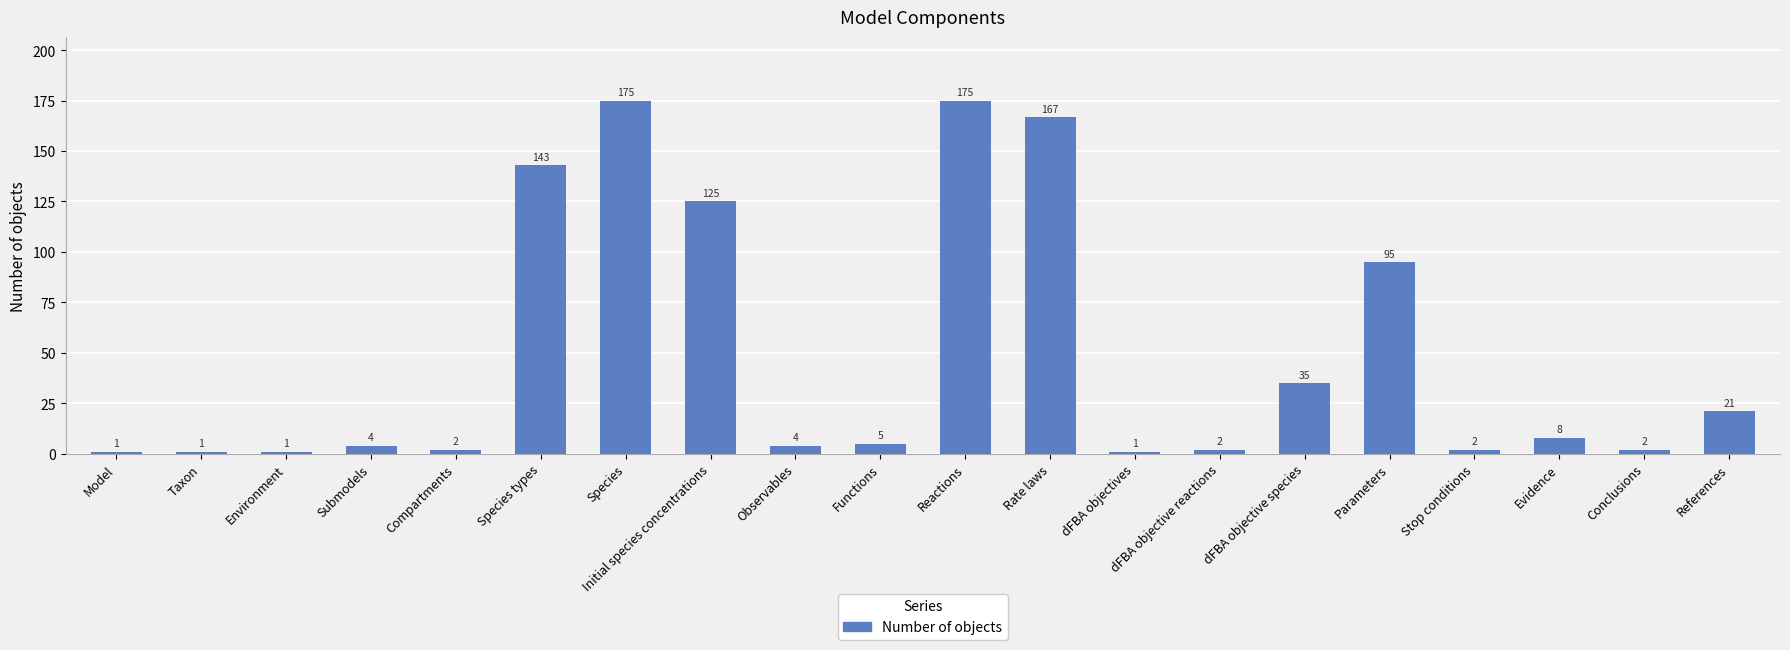

What position from the right is Submodels?

17